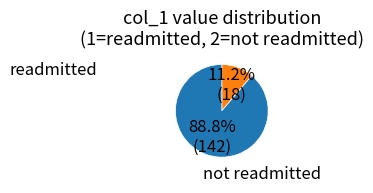

Does any single category account for the majority?

Yes